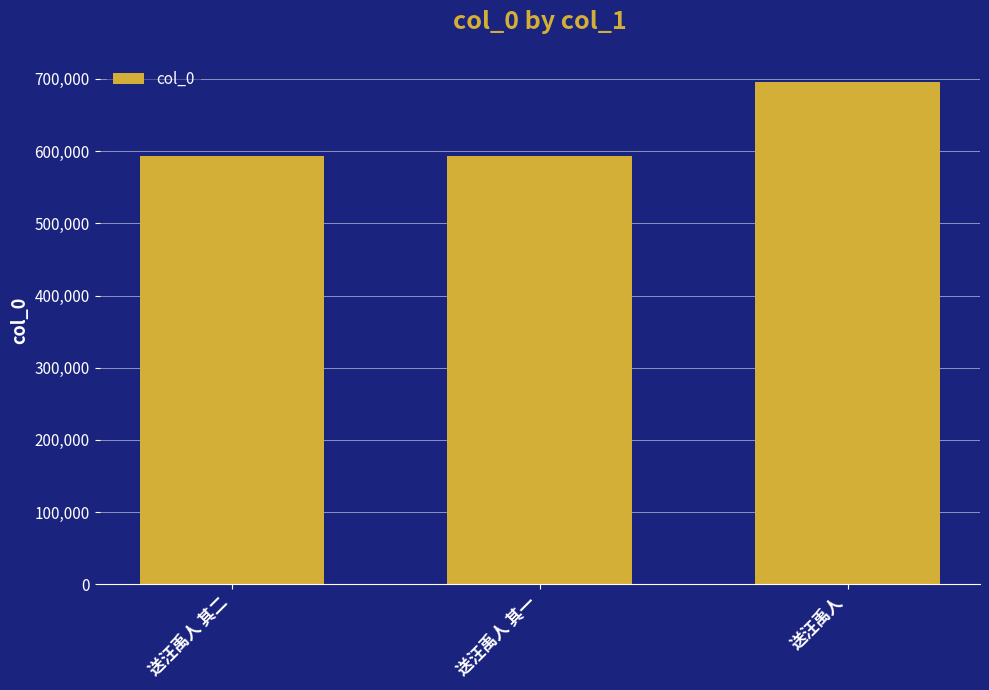

Are the bars horizontal?

No